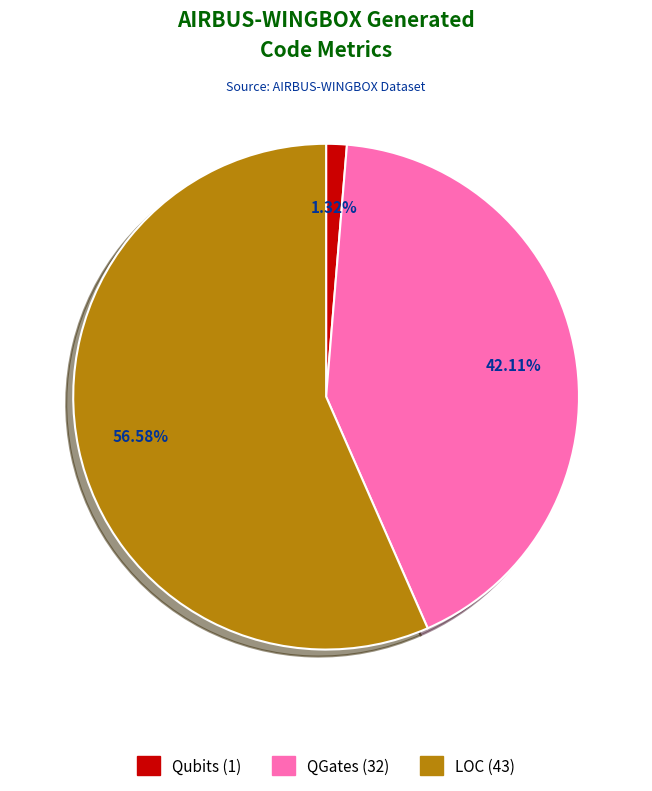

Rank the categories by value from lowest to highest.

Qubits, QGates, LOC